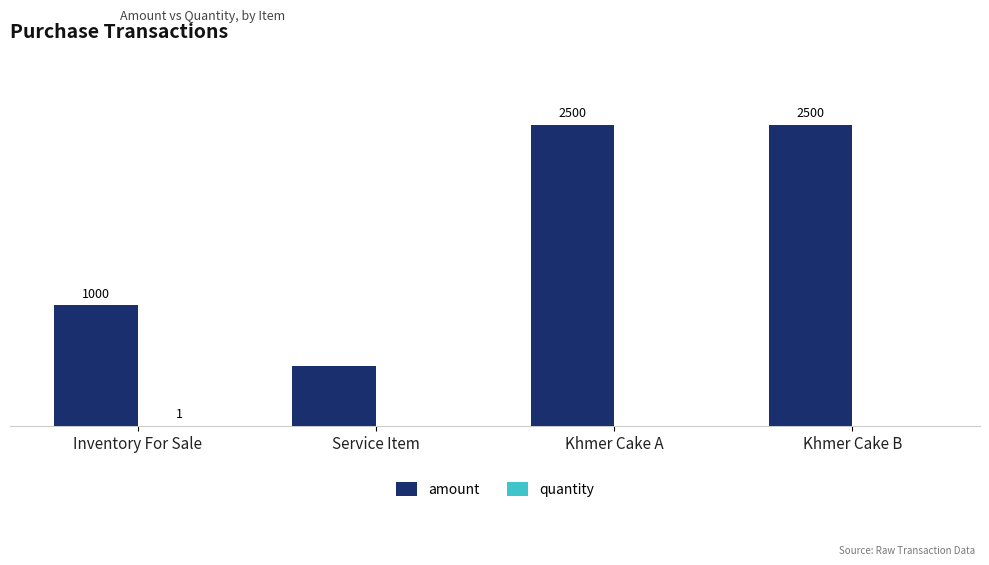

At which label is amount closest to 1500?

Inventory For Sale